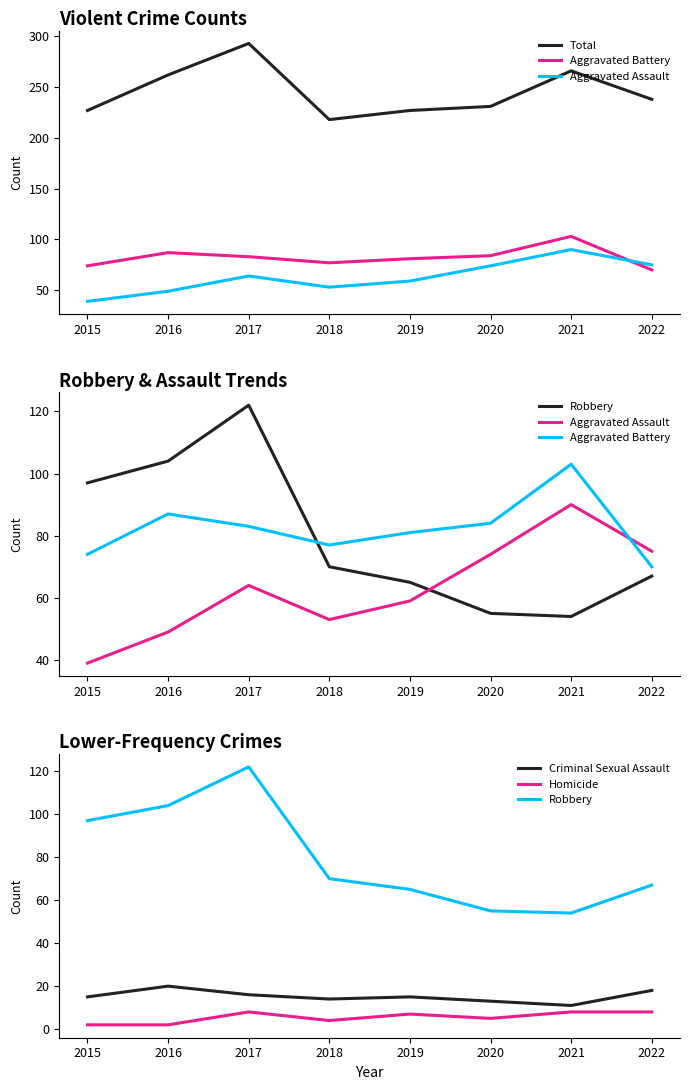

How many data points does each series have?

8